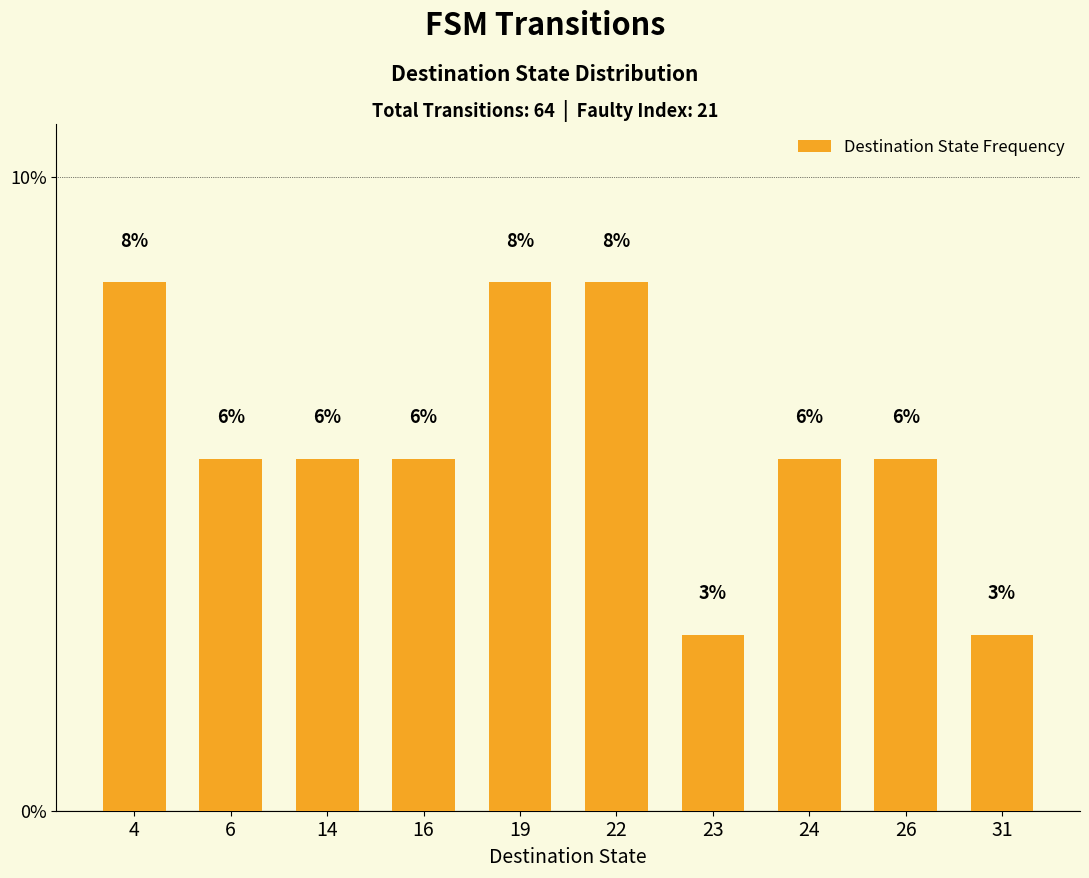

How many bars are there in total?

10